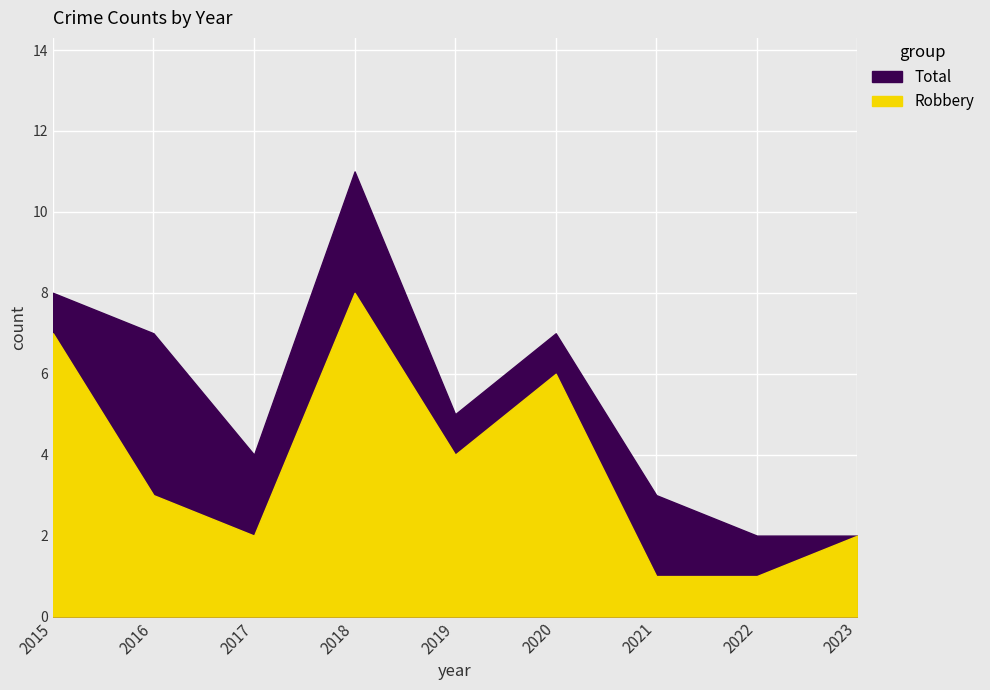

True or false: Robbery and Total cross at least once.

False